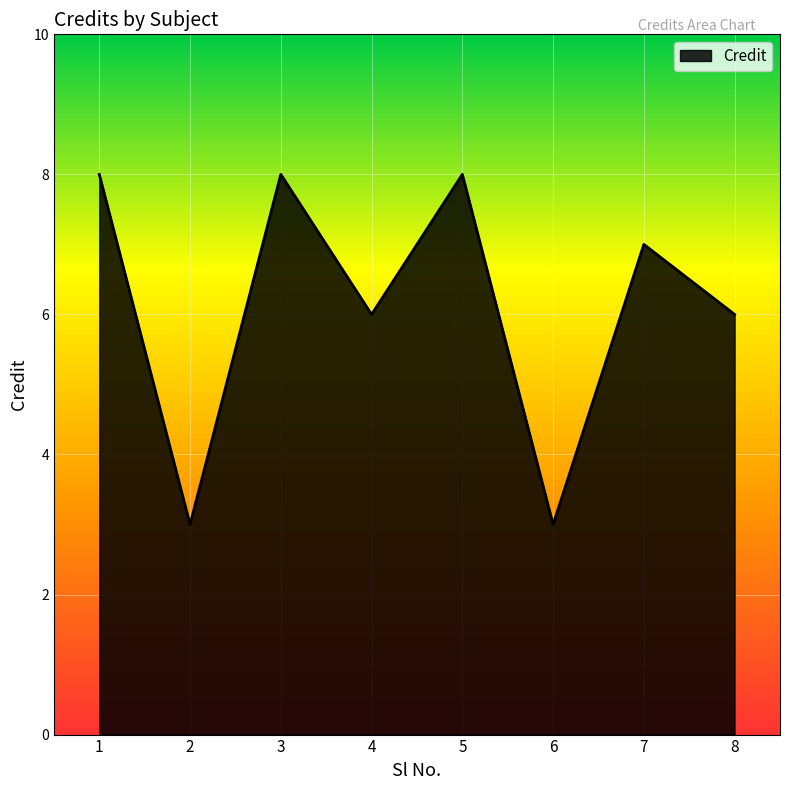

Reading left to right, list all the values displayed in this chart.

1=8	2=3	3=8	4=6	5=8	6=3	7=7	8=6